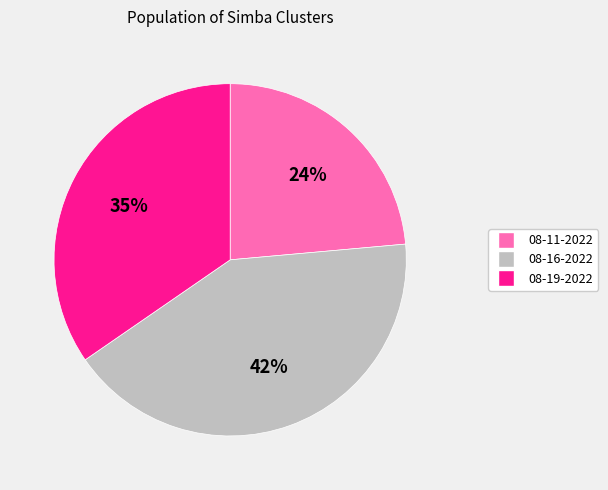

Count the number of slices in the pie.

3